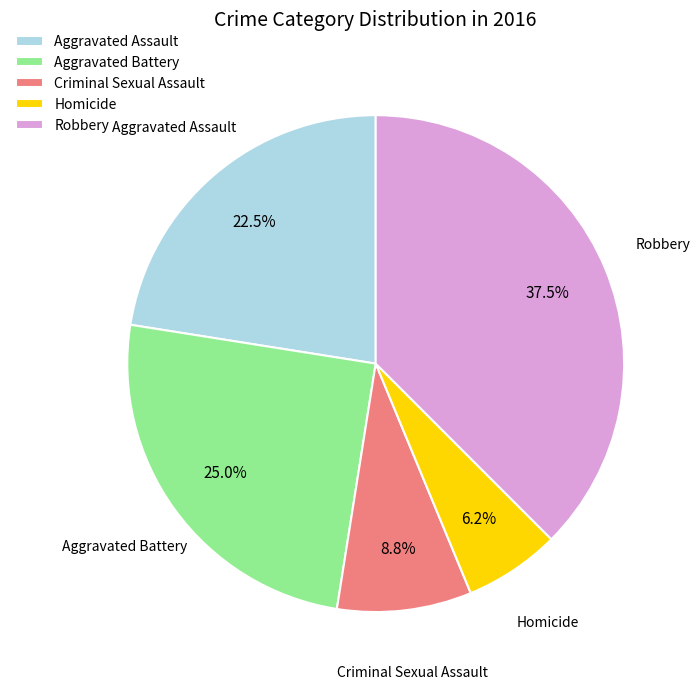

Between Aggravated Battery and Aggravated Assault, which is larger?

Aggravated Battery